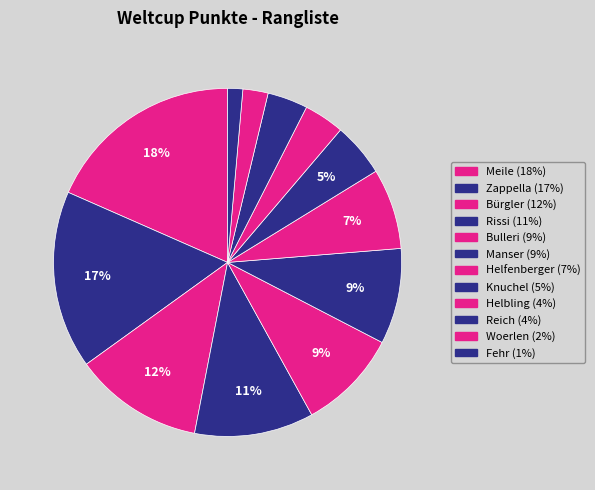

To the nearest percent, what portion does Meile represent?

18%